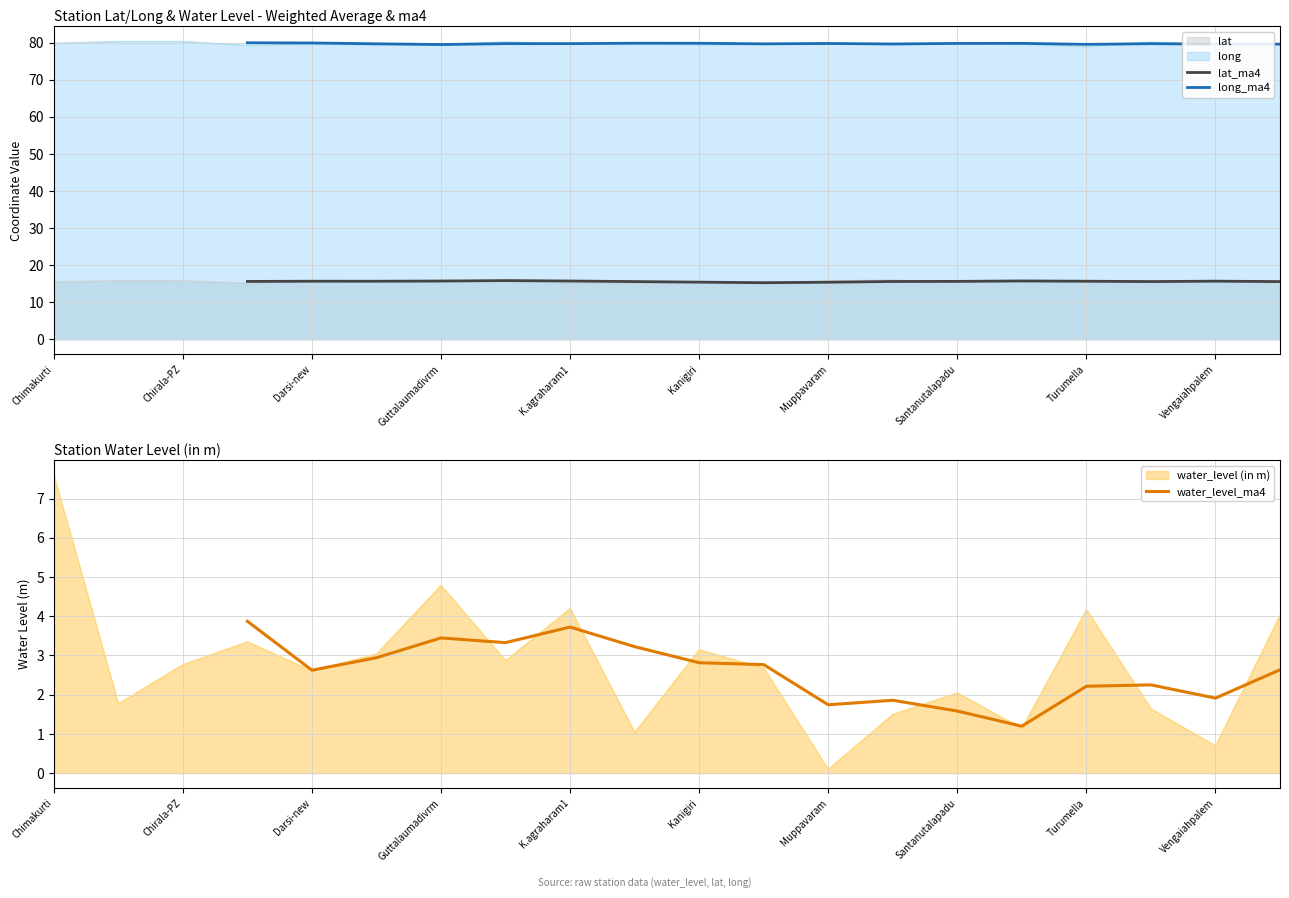

Is the value of long at Turumella greater than the value of lat at Turumella?

Yes